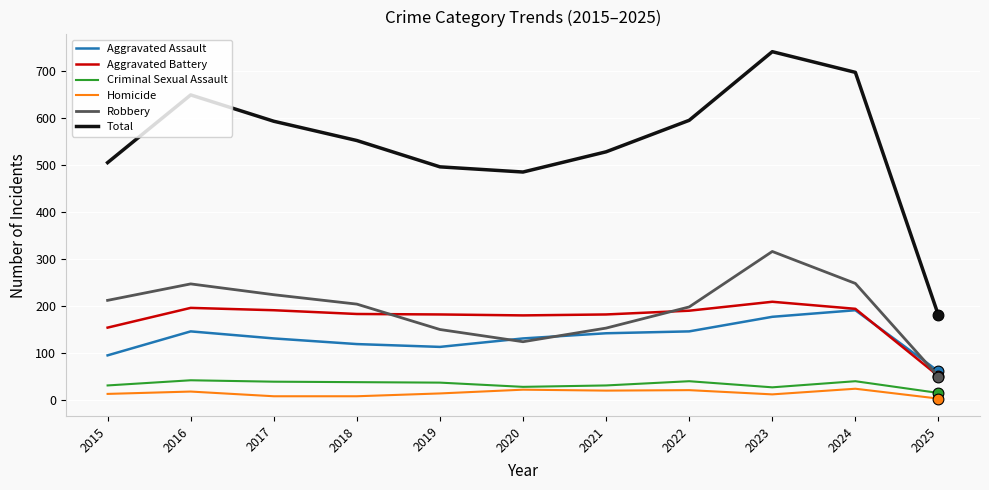

What are all the series names shown in the legend?

Aggravated Assault, Aggravated Battery, Criminal Sexual Assault, Homicide, Robbery, Total